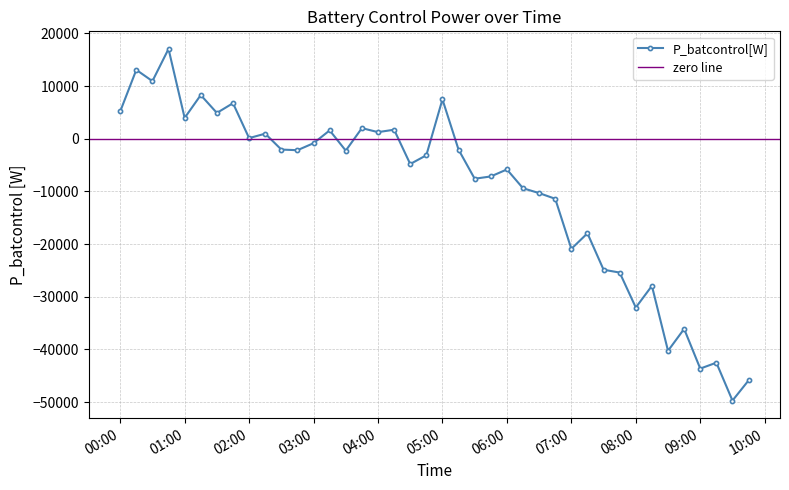

Reading left to right, list all the values displayed in this chart.

5182.6	13082.4	10939.9	17056.1	3958.3	8297.1	4903.6	6753.8	123.9	965.3	-2051.8	-2174.0	-843.4	1588.7	-2253.7	2017.9	1257.6	1716.4	-4796.7	-3133.7	7477.9	-2068.9	-7587.9	-7155.6	-5828.8	-9396.3	-10314.3	-11396.6	-20897.1	-17949.2	-24862.8	-25404.5	-32039.2	-27928.3	-40256.4	-36098.4	-43631.7	-42513.1	-49706.0	-45879.2